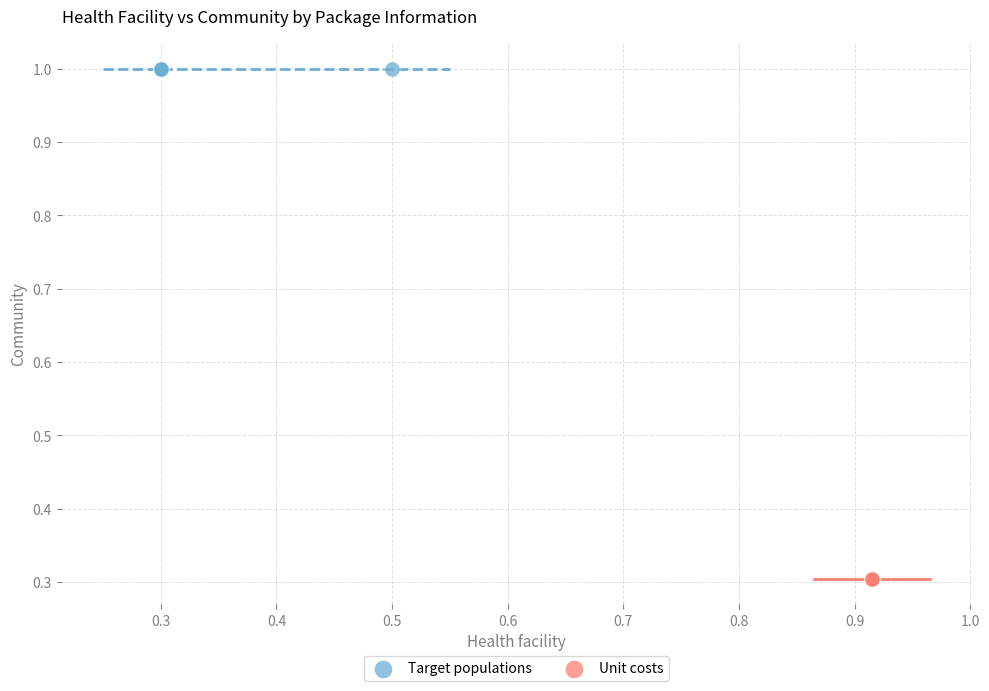

Which series contains the lowest Y value?

Unit costs